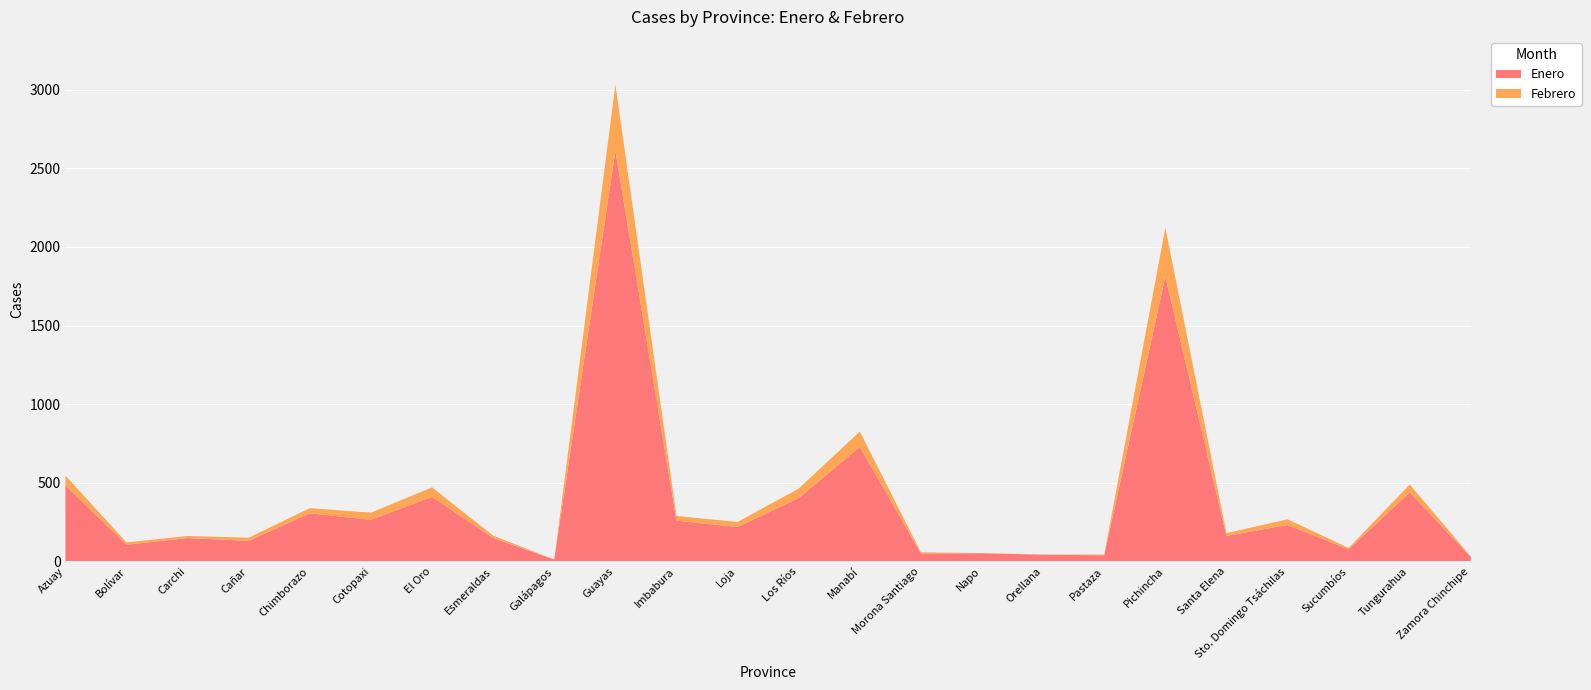

Reading left to right, list all the values displayed in this chart.

Enero: 484	106	149	131	306	265	411	149	12	2610	259	219	403	728	51	52	43	39	1811	162	232	77	439	28
Febrero: 62	15	13	20	33	45	60	15	0	422	30	32	60	98	7	1	1	5	311	18	36	9	50	3